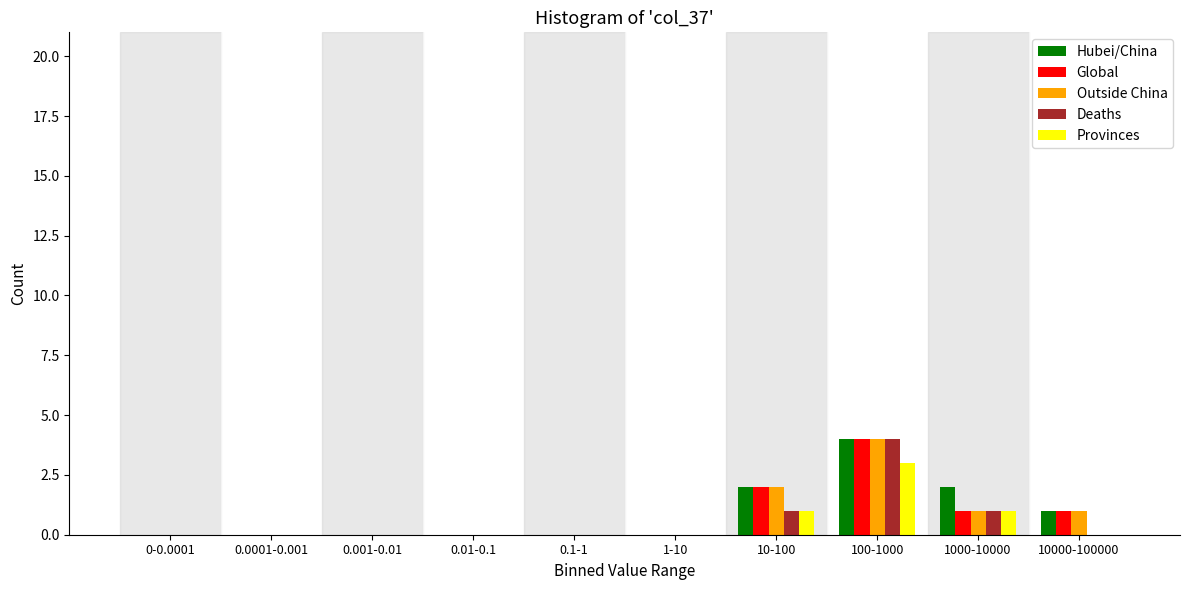

Between 0.001-0.01 and 1000-10000, which series saw the biggest shift?

Hubei/China